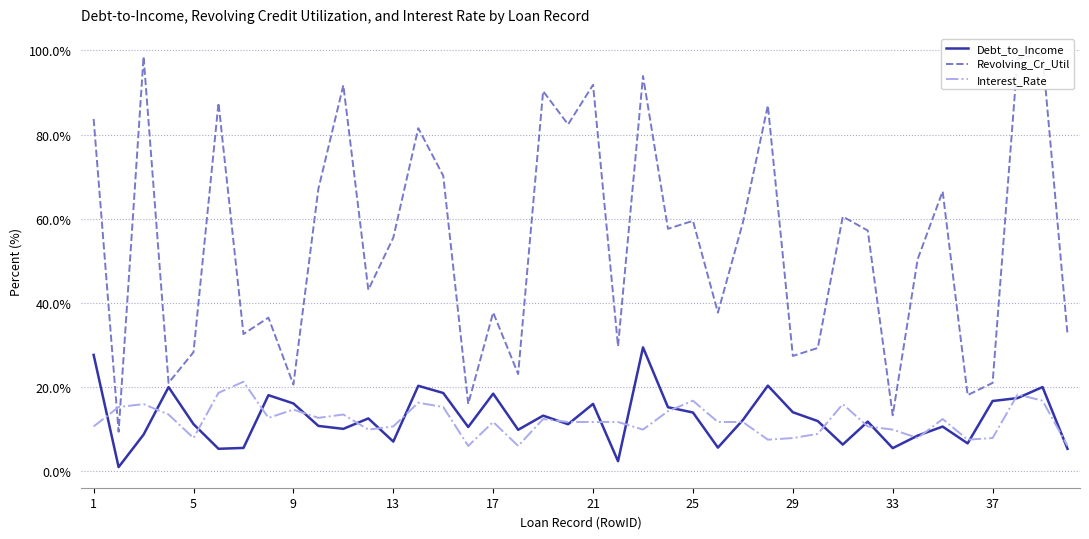

How many interior local valleys does the Interest_Rate series have?

10